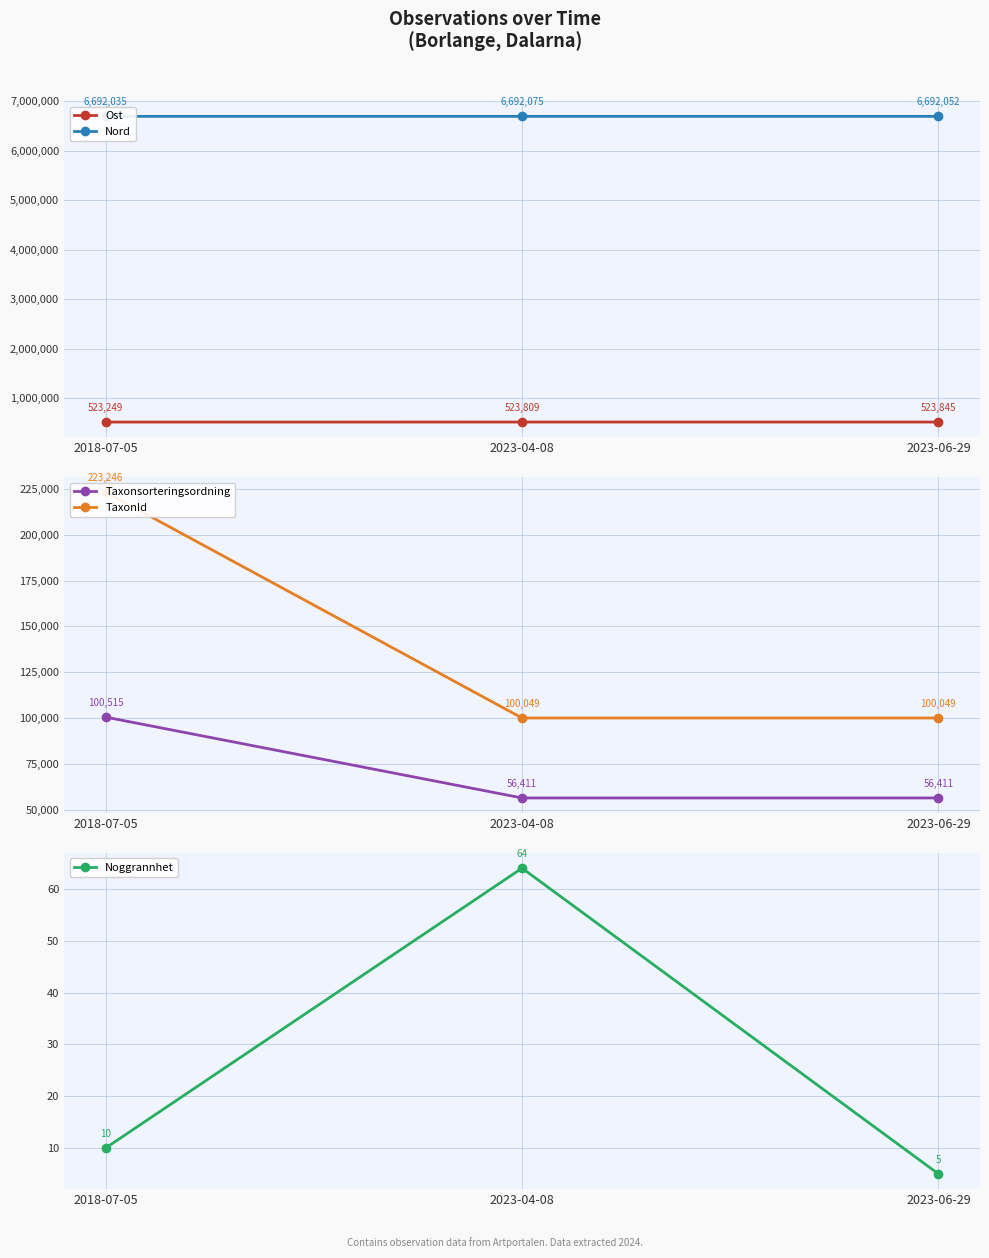

How many lines are shown in the chart?

5